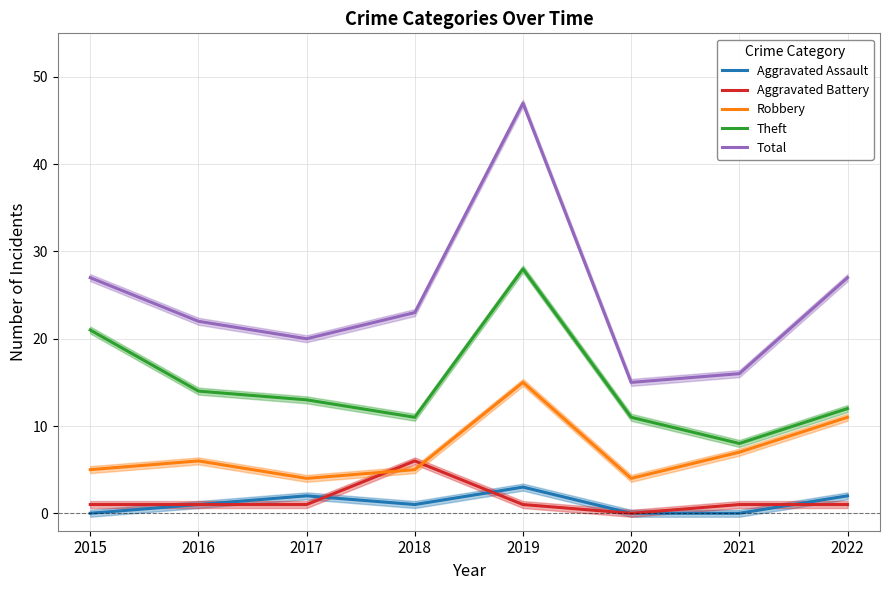

At which label does Aggravated Assault reach its minimum?

2015